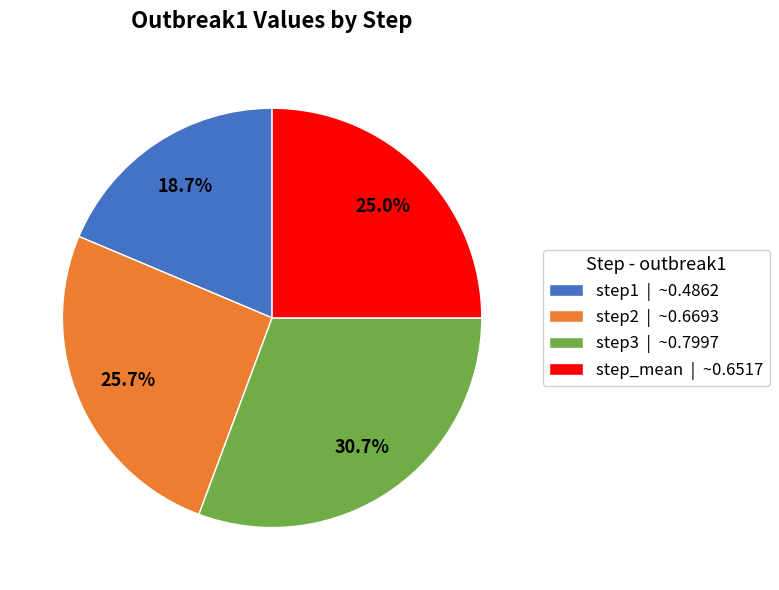

What percentage is the step2 slice, to the nearest percent?

26%